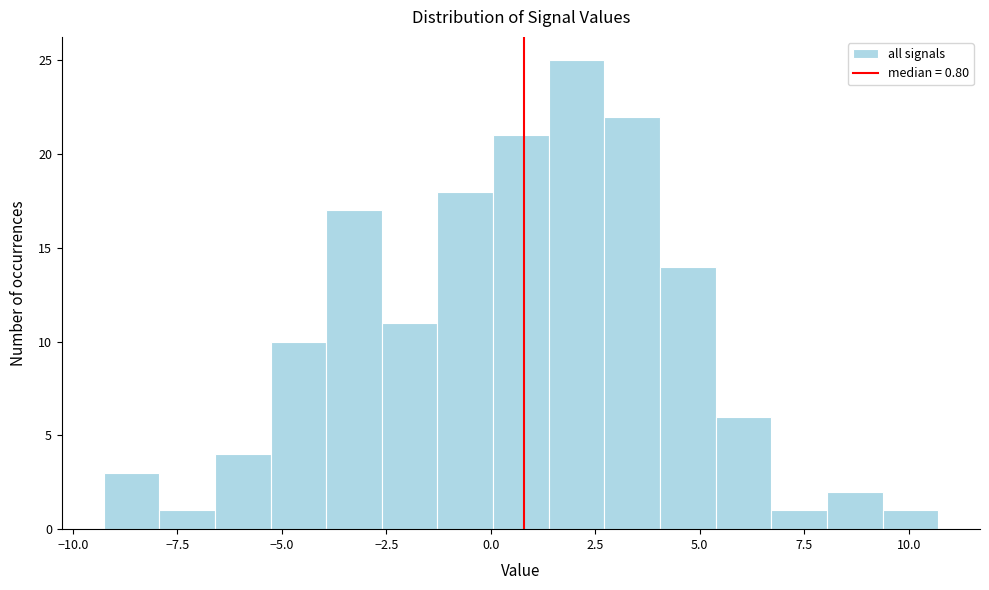

Read against the x-axis, roughly where is the centre of the tallest bar?

2.0